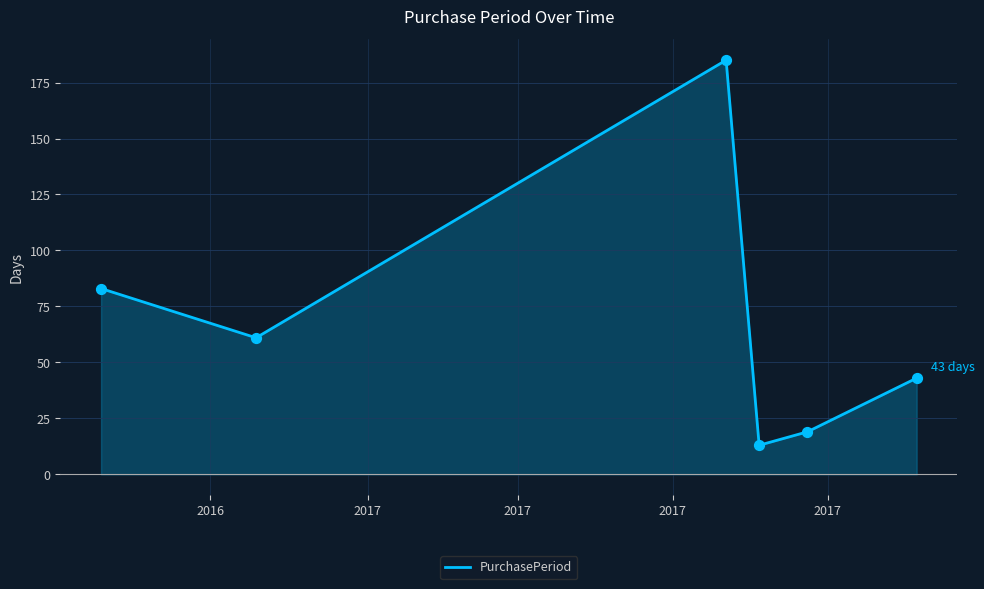

What is the greatest value displayed?

185